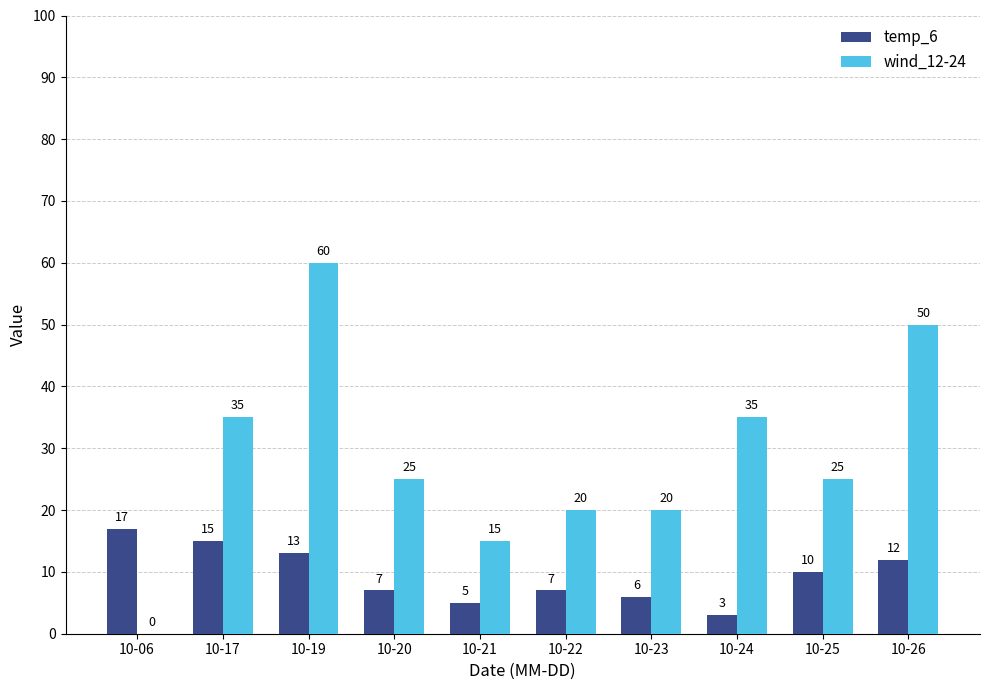

What is the sum of all wind_12-24 values?

285